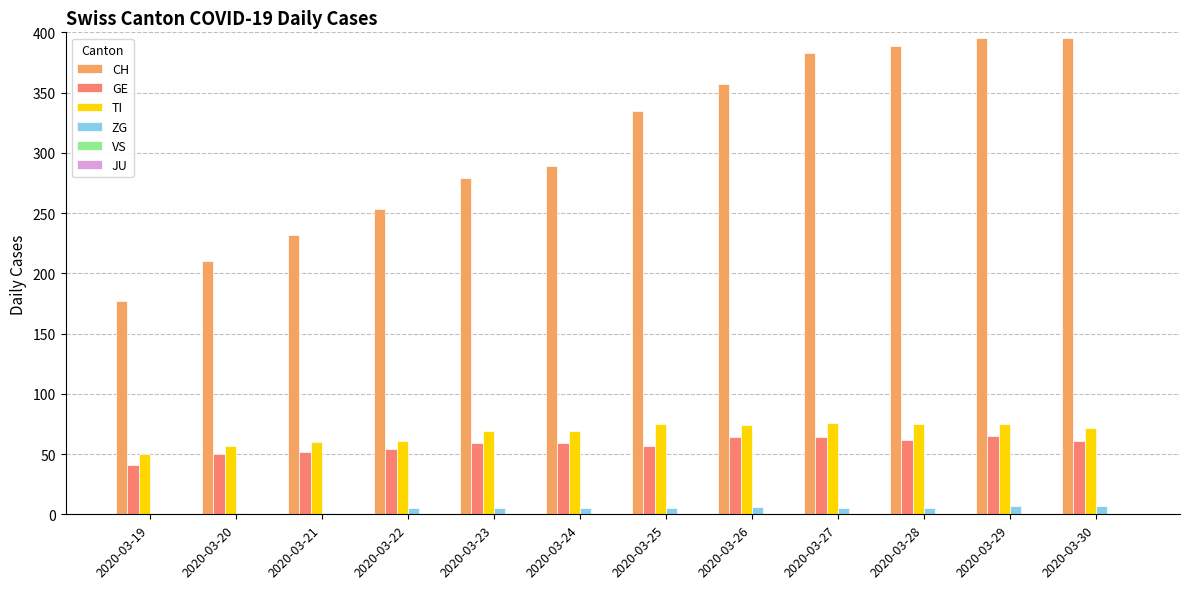

Is it true that GE equals 25 at 2020-03-19?

False